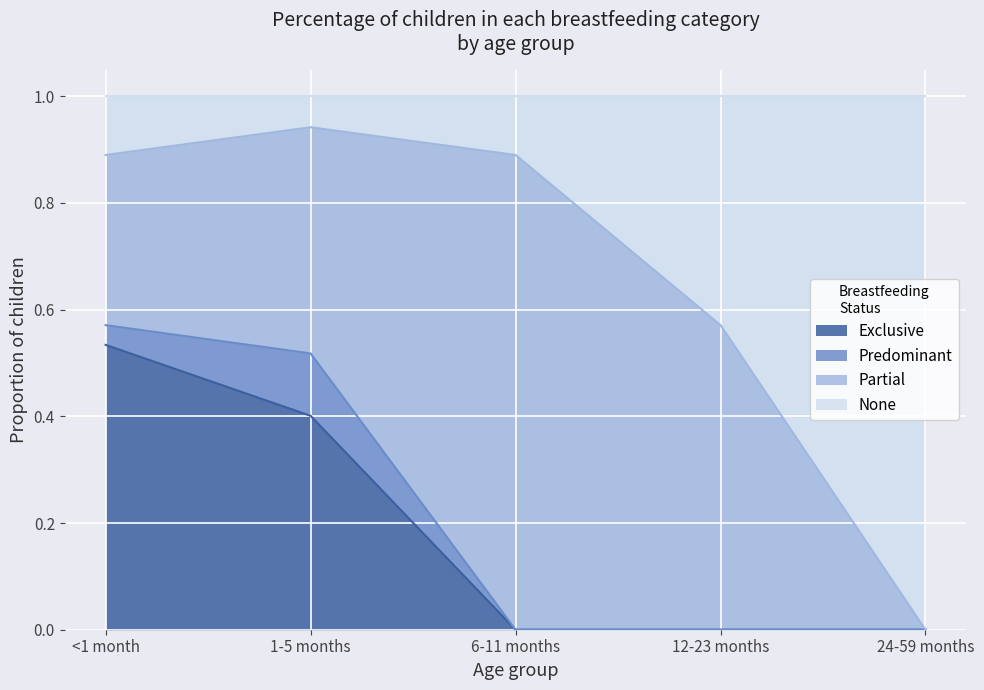

What is the total value across all series at 24-59 months?

1.0